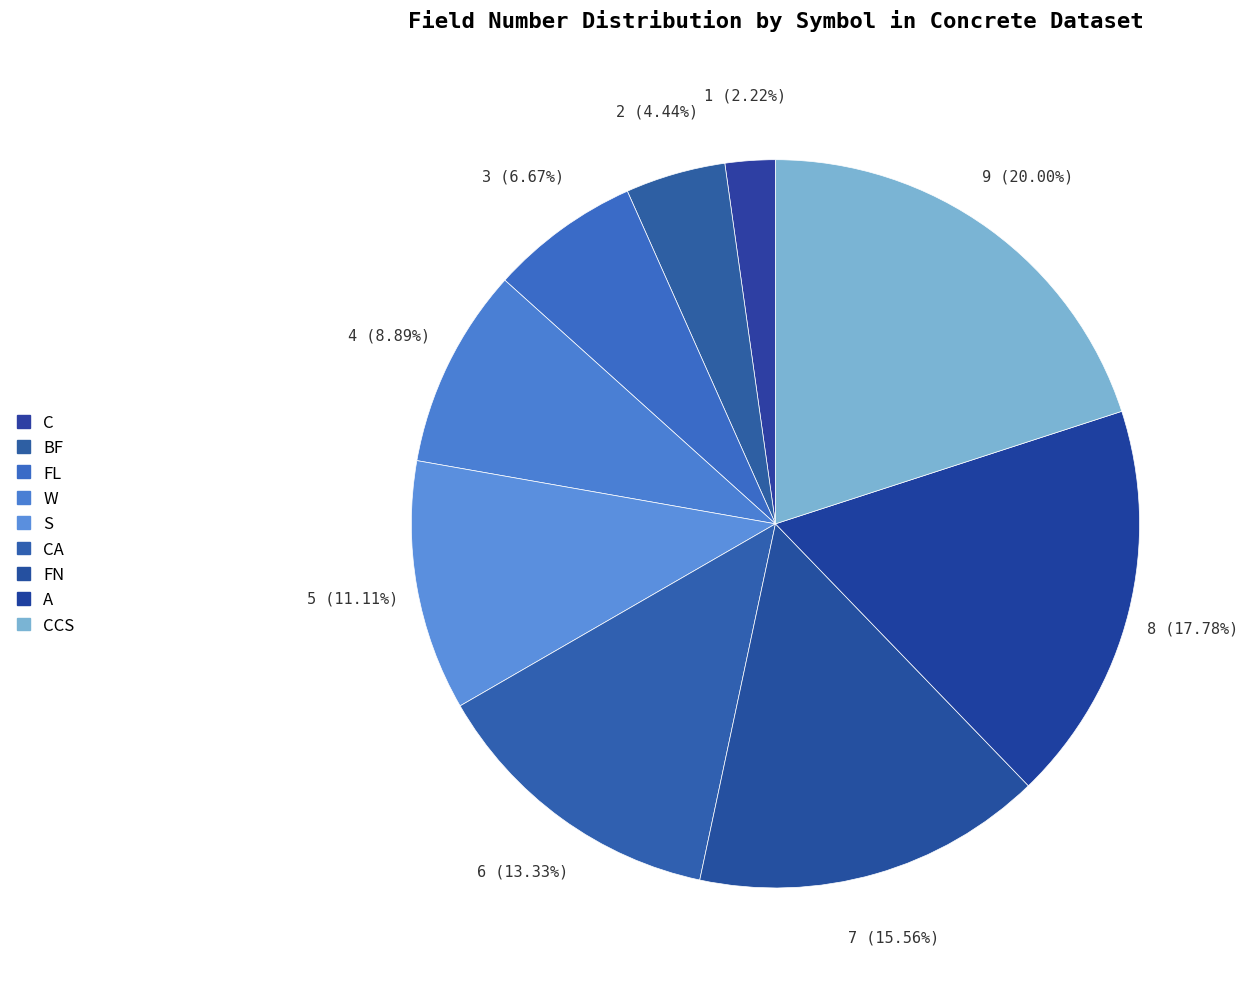

Count the number of slices in the pie.

9